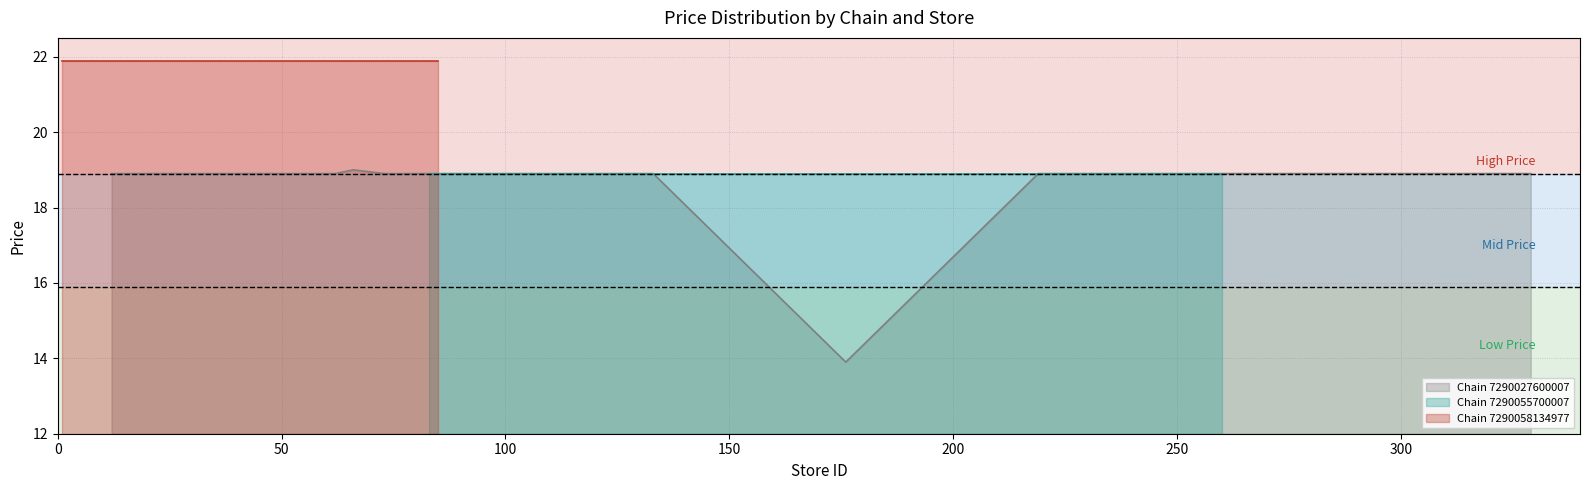

Does the chart have visible grid lines?

Yes